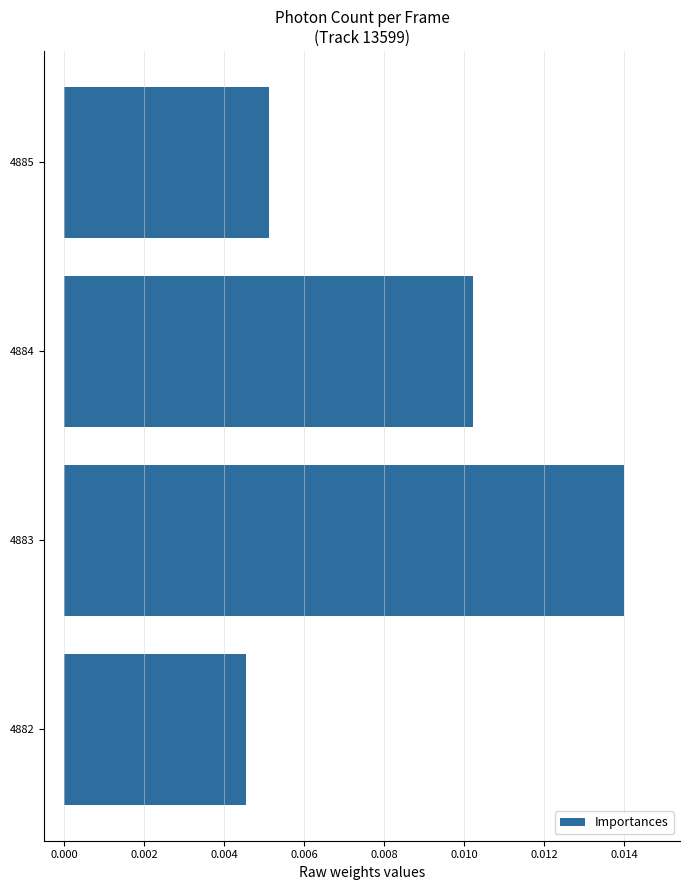

Are the bars horizontal?

Yes